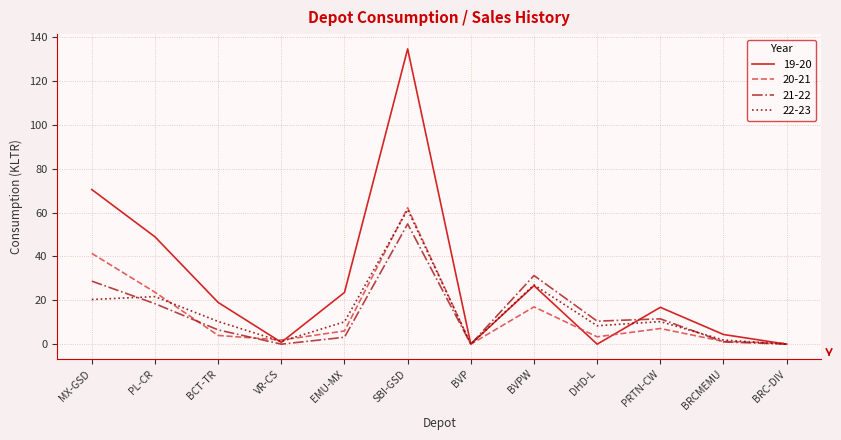

What position from the right is BVPW?

5